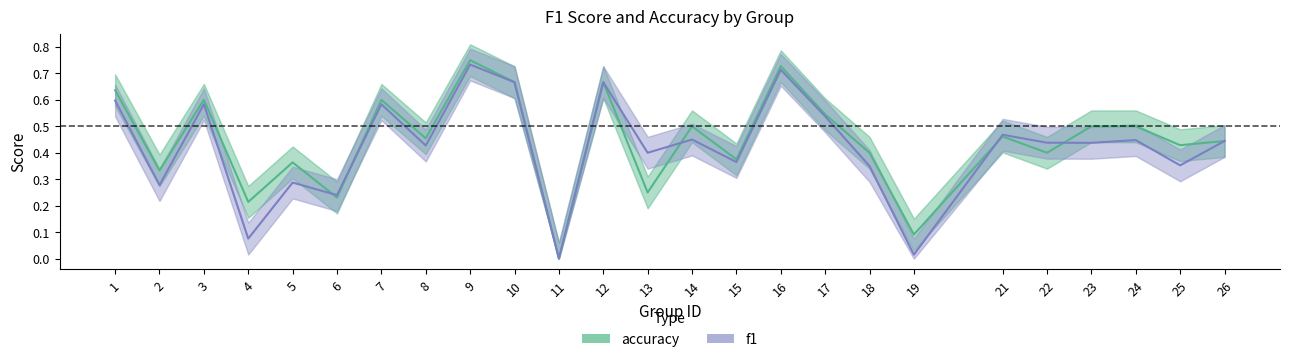

What is the maximum value for f1?

0.7